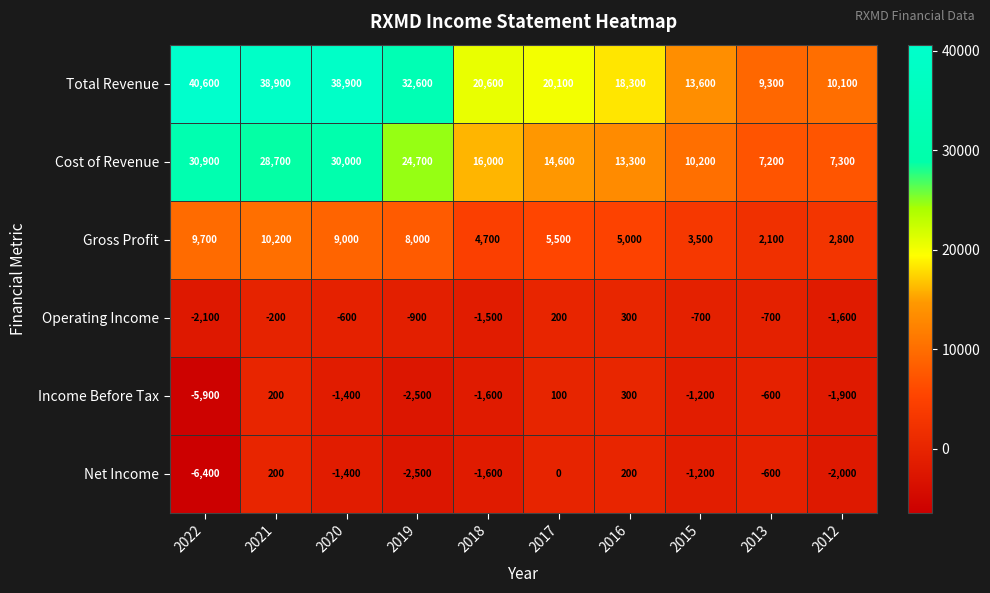

Which category has the highest value in the Total Revenue series?

2022